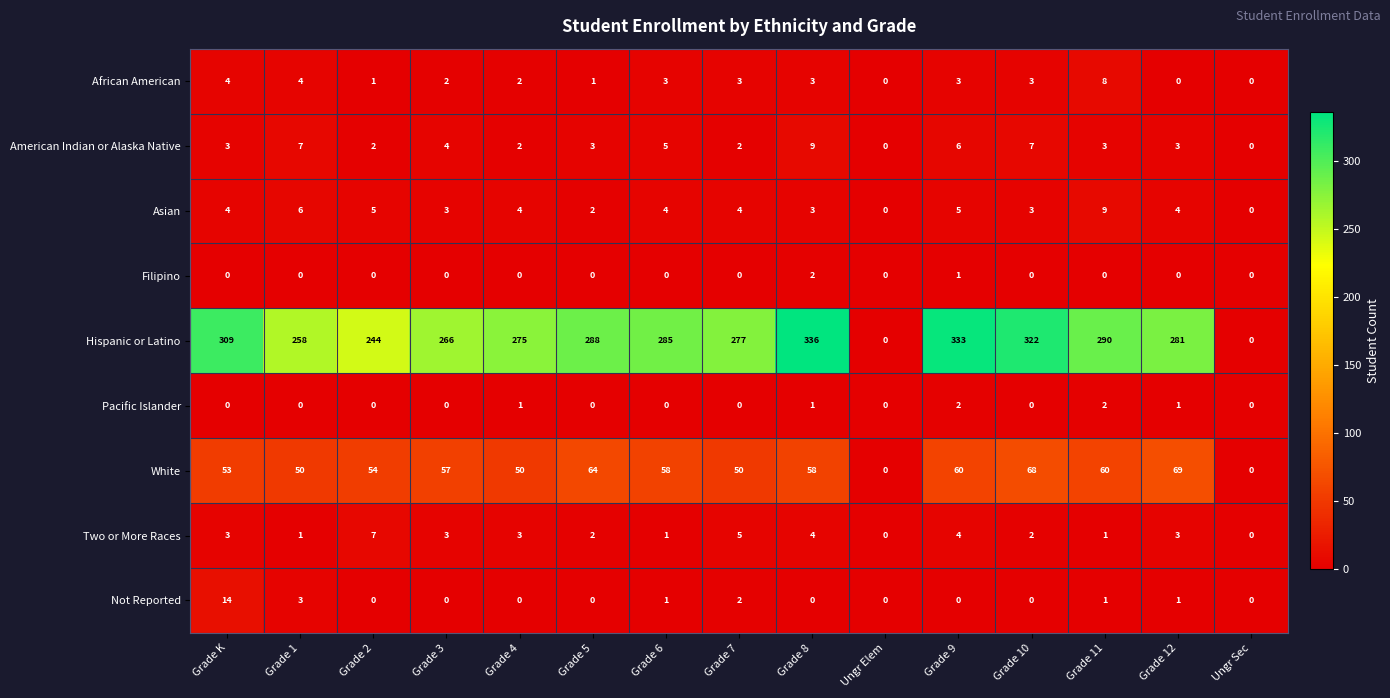

The Asian series shows 3 at Grade 6. True or false?

False